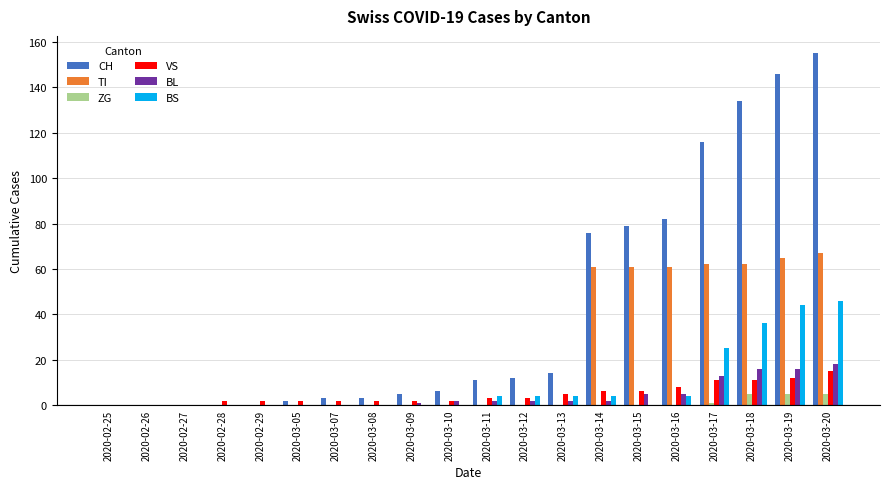

What is the average value of the BS series?

9